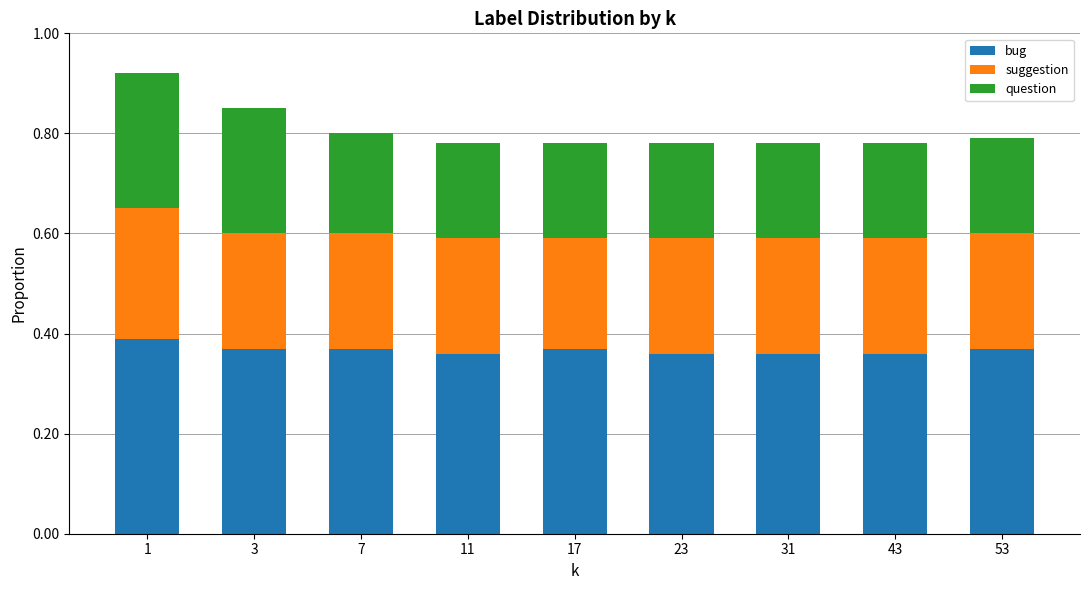

True or false: bug has a value of 0.2 at 53.

False